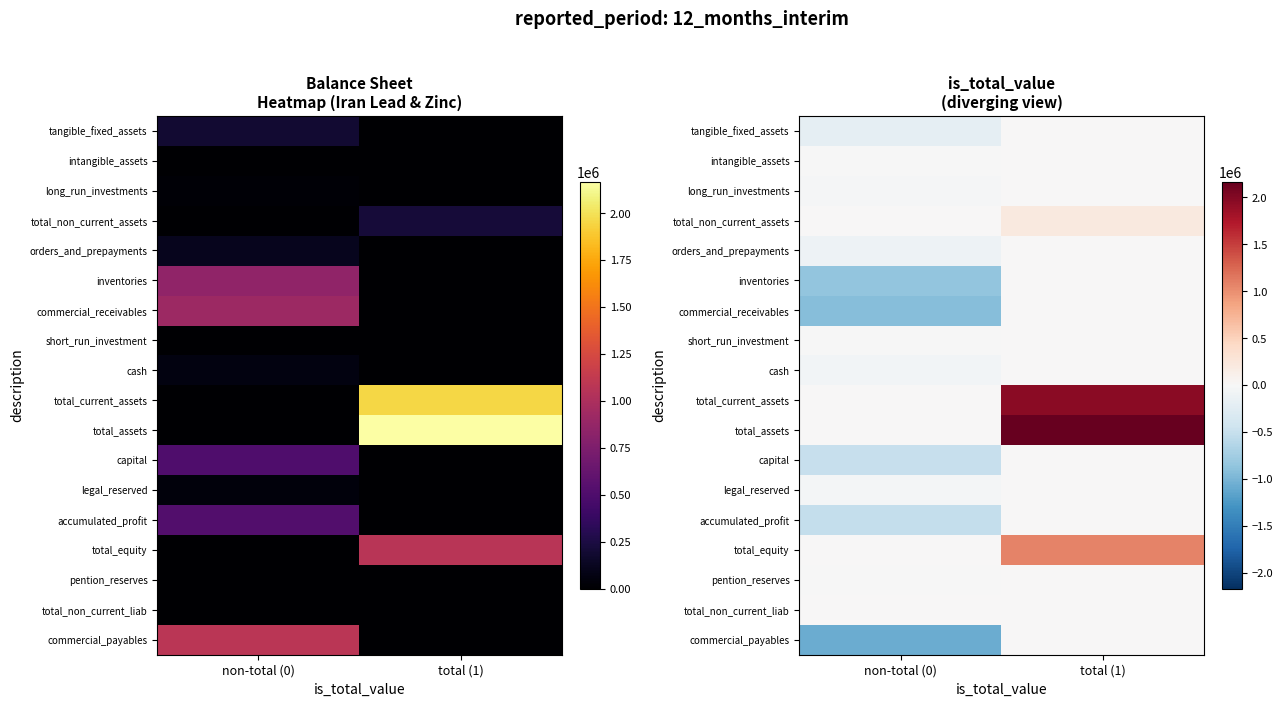

What is the spread (max minus min) of values at non-total (0)?

1076354